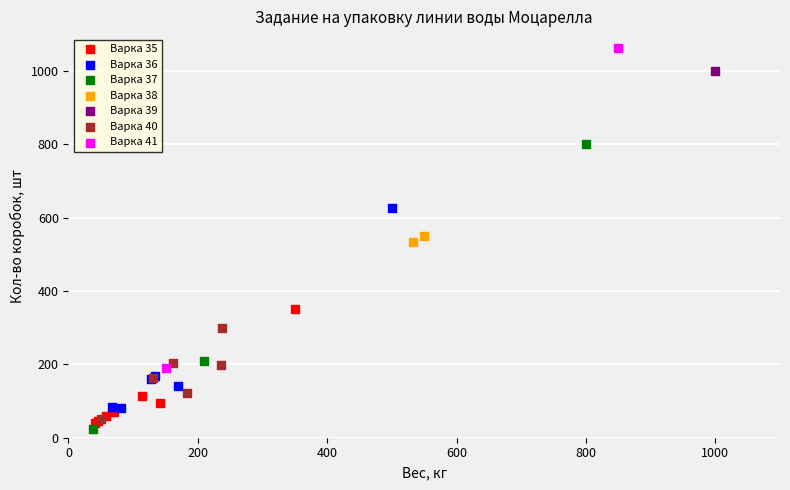

What are all the series names shown in the legend?

Варка 35, Варка 36, Варка 37, Варка 38, Варка 39, Варка 40, Варка 41